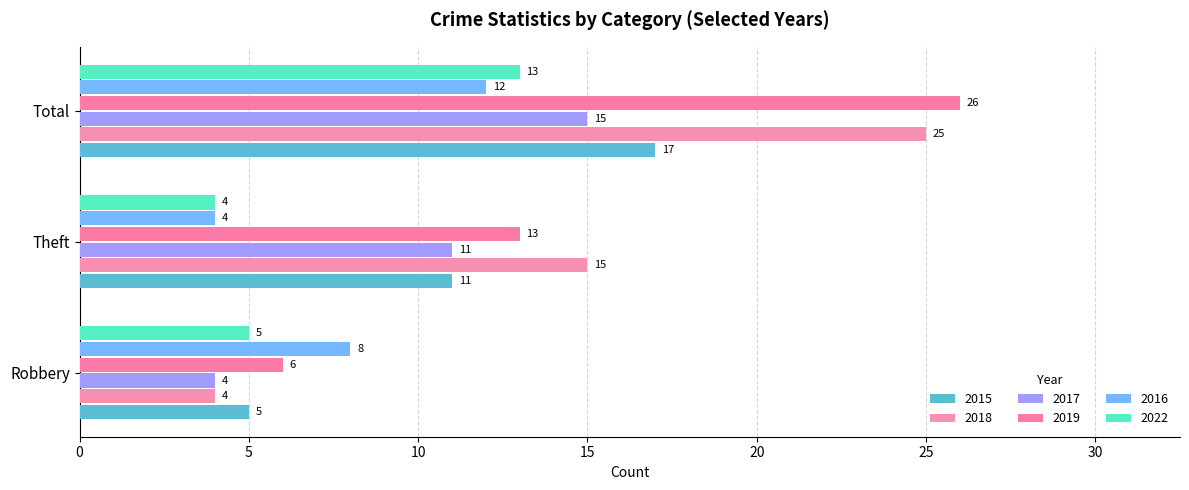

How many data points does each series have?

3